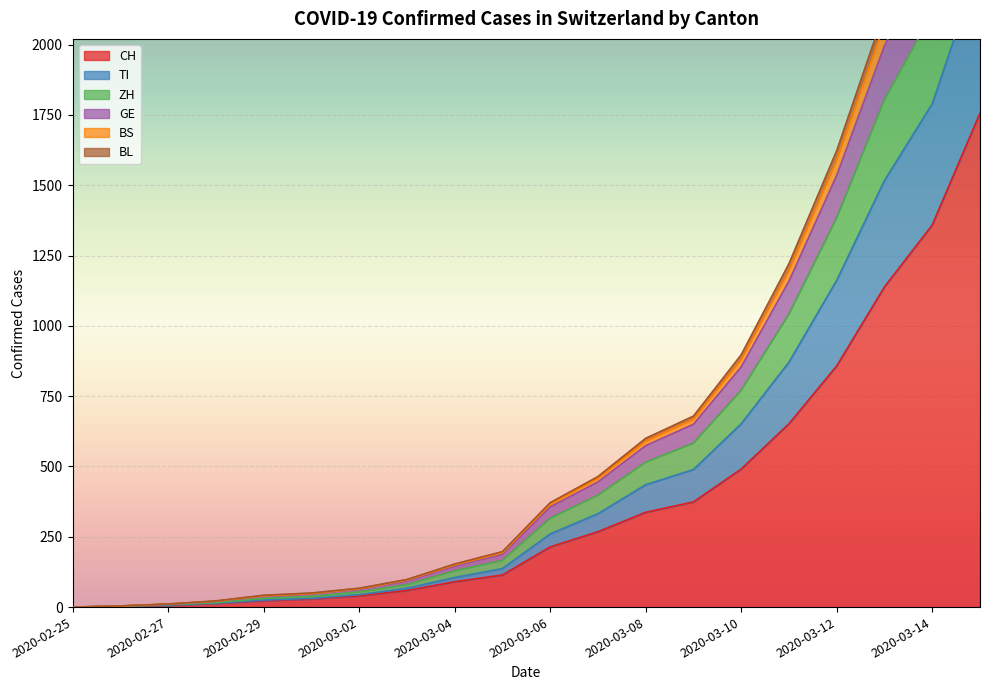

The value of CH at 2020-03-10 is 283. True or false?

False